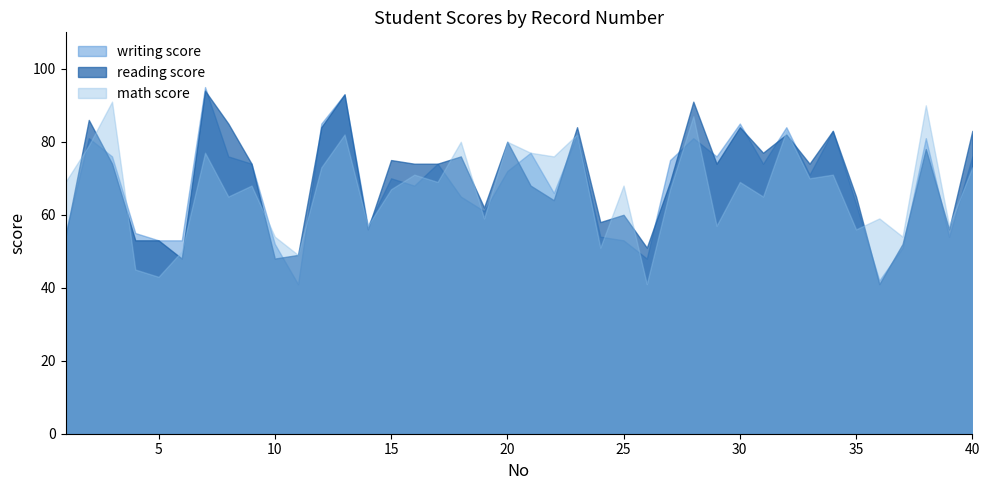

What is the value of the writing score point at the 18th from the left?

65